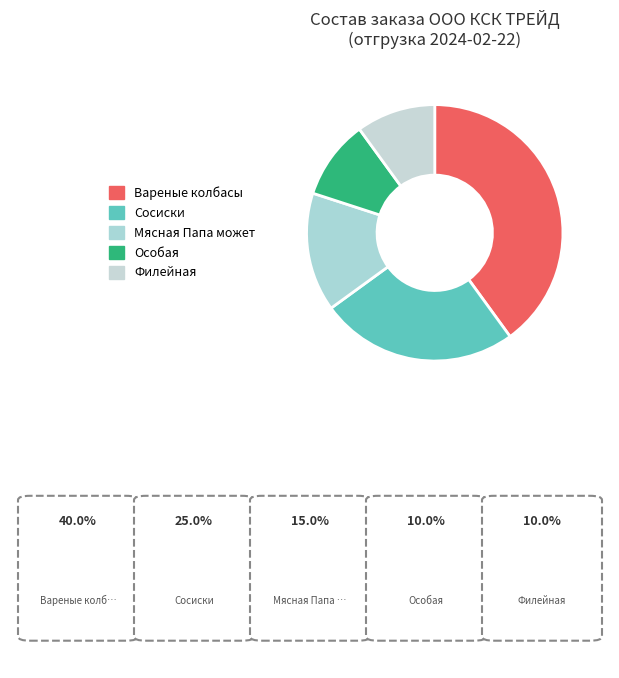

Does Филейная account for over 50% of the chart?

No